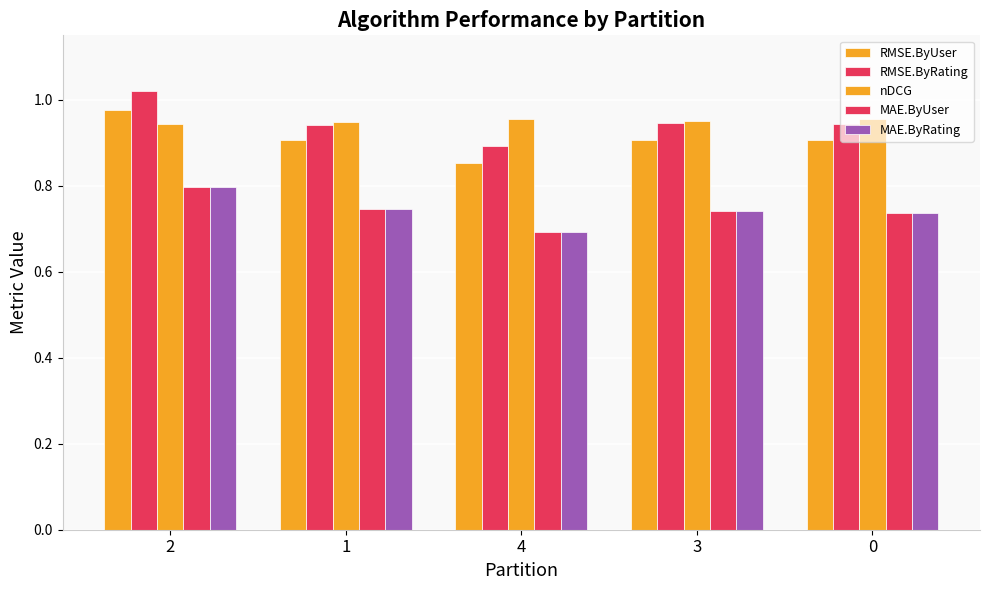

What is the highest value of the RMSE.ByUser series?

1.0